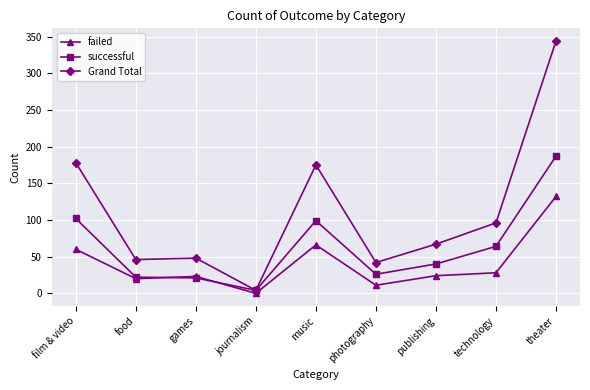

At film & video, list the series in order from largest to smallest.

Grand Total, successful, failed